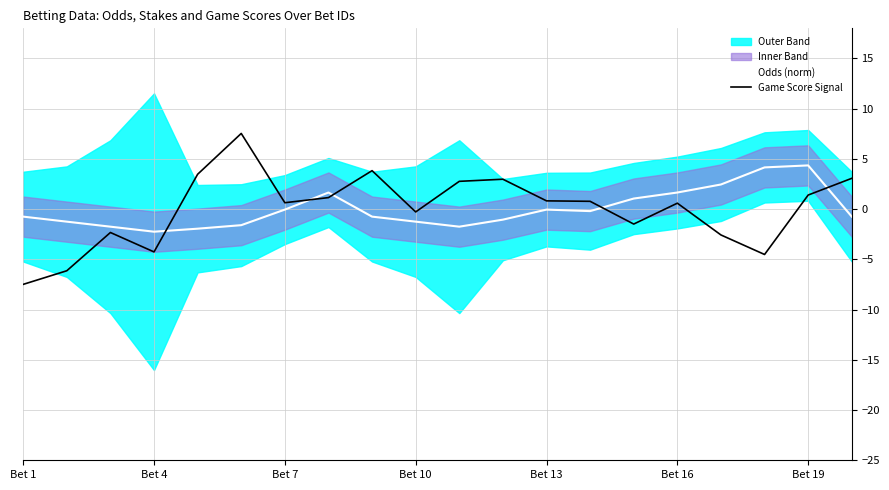

Is the value of Game Score Signal at Bet 4 greater than the value of Odds (norm) at Bet 4?

No